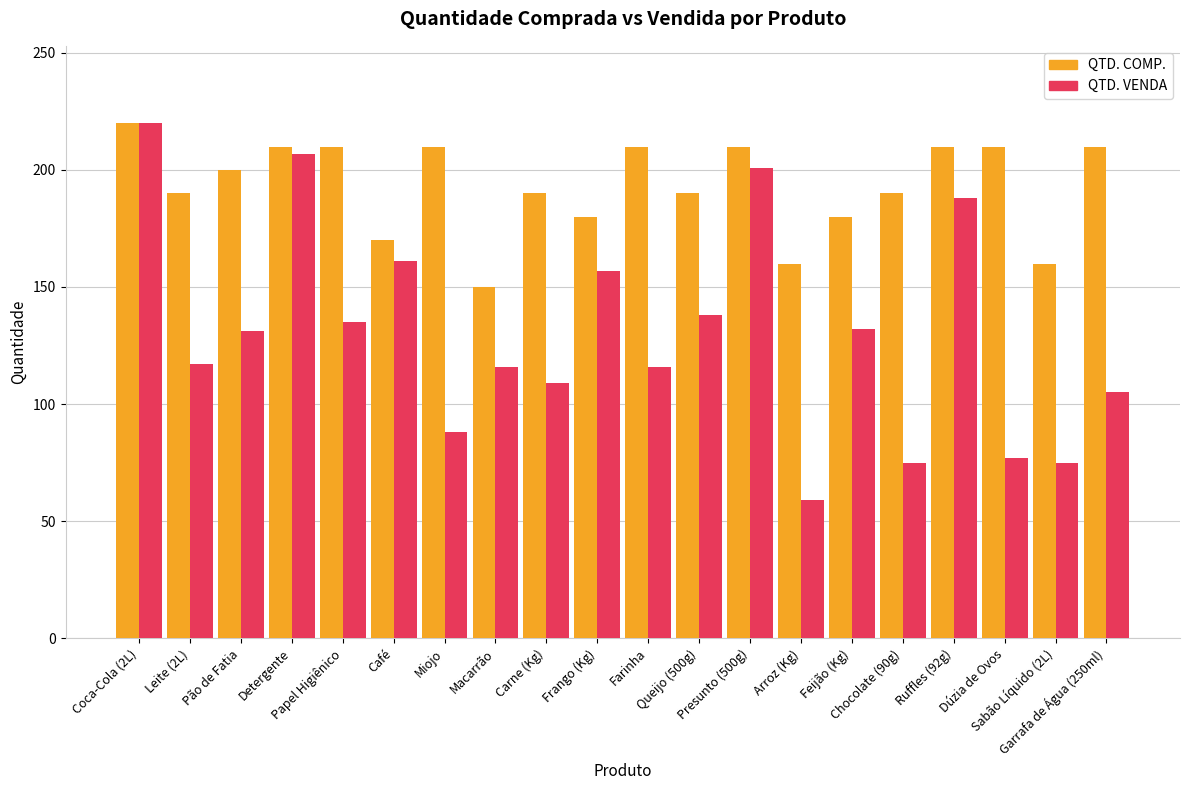

Rank the series by their average value, from highest to lowest.

QTD. COMP., QTD. VENDA